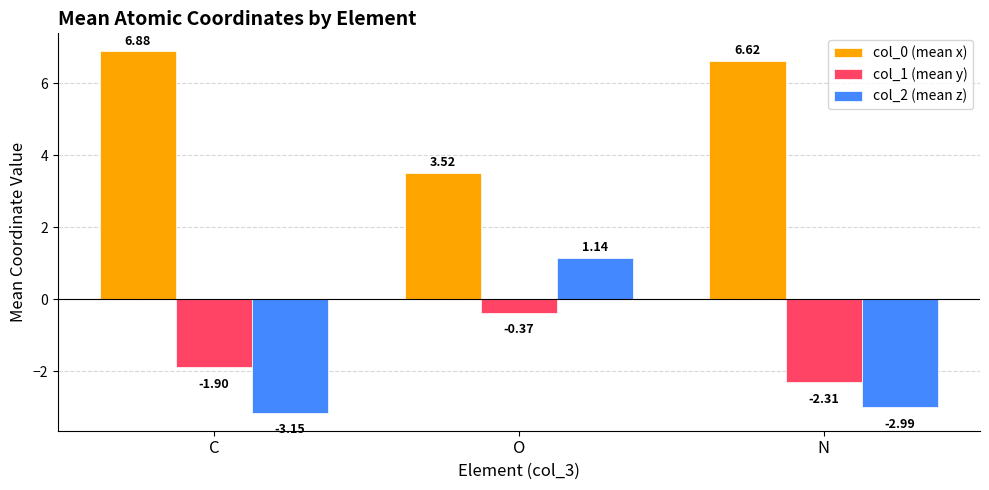

What is the difference between the maximum and minimum values in the col_2 (mean z) series?

4.3